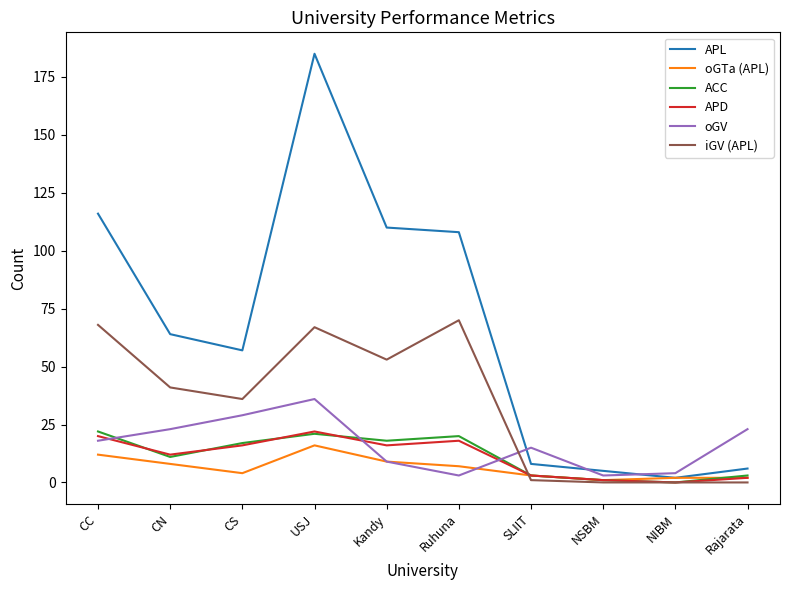

True or false: iGV (APL) and APD cross at least once.

True